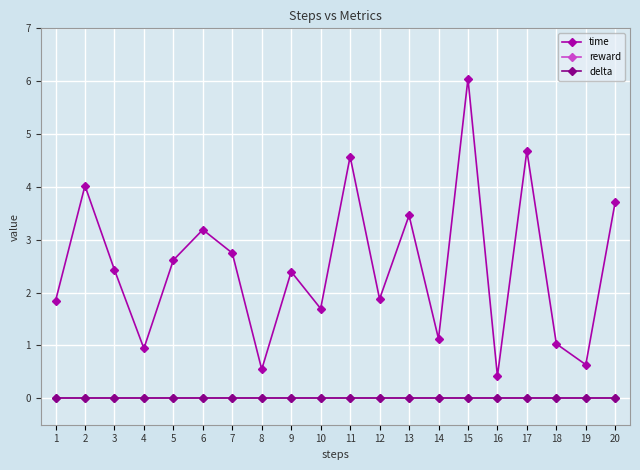

Which has a higher value, 19 or 6?

6